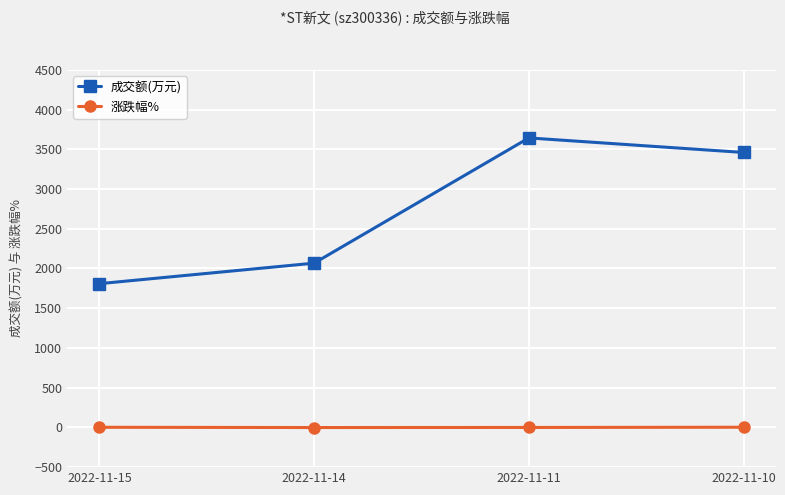

What are all the series names shown in the legend?

成交额(万元), 涨跌幅%